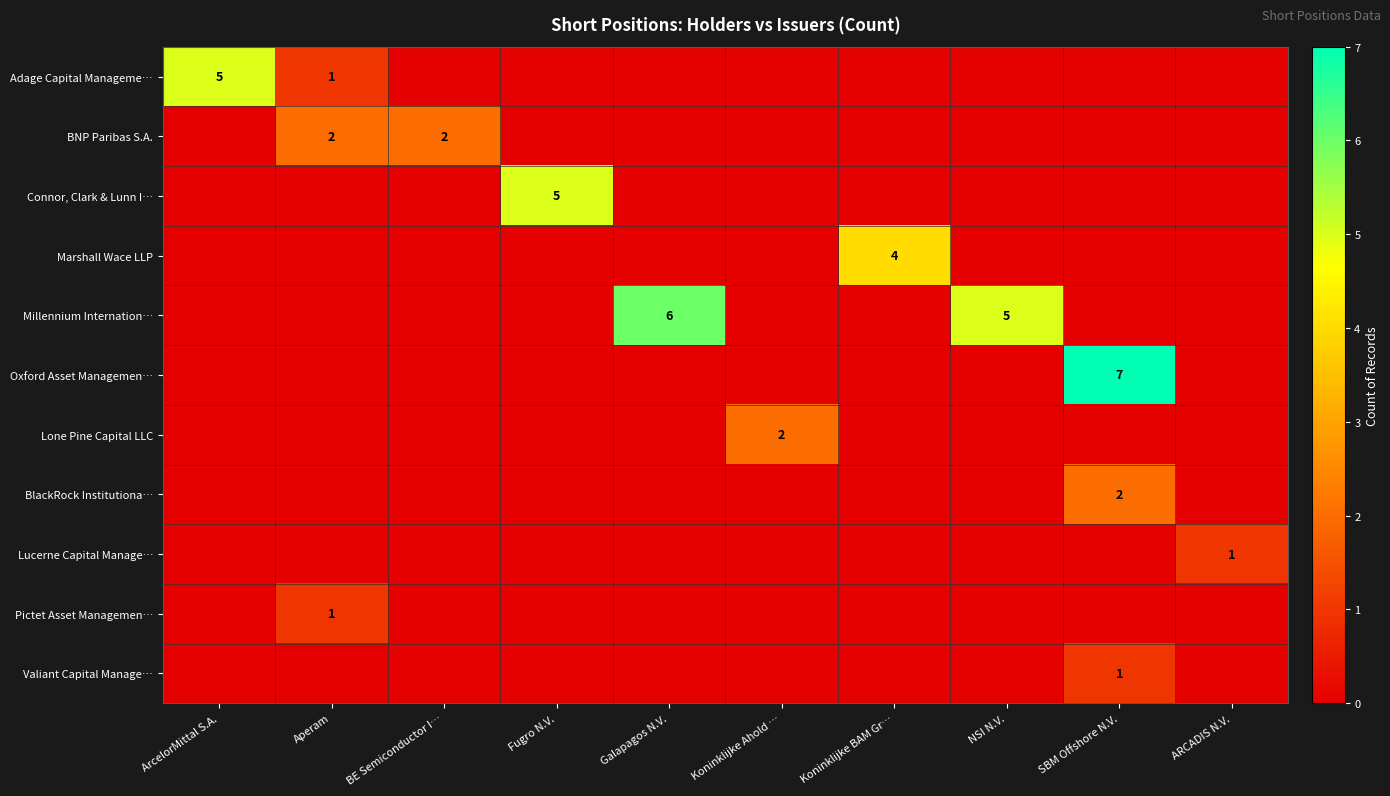

Is it true that Adage Capital Manageme… equals 5 at ArcelorMittal S.A.?

True